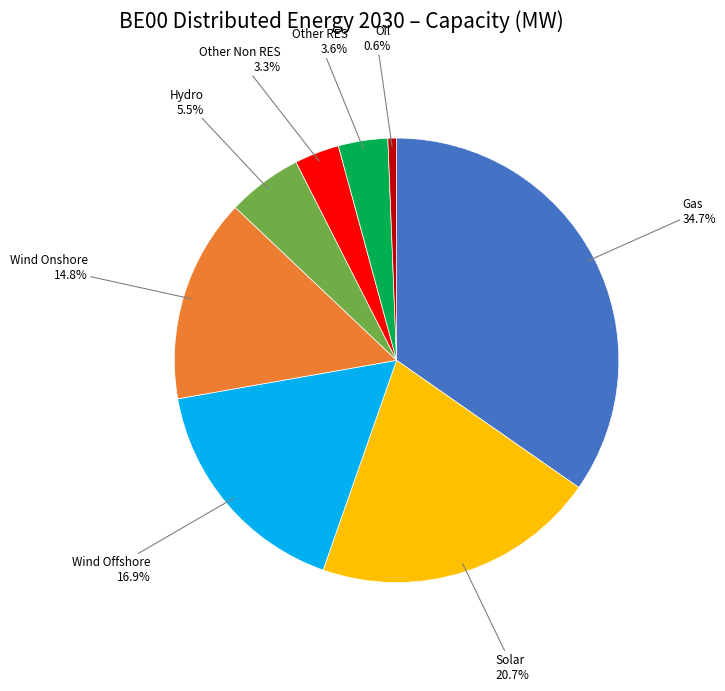

Is there any slice that represents more than half of the pie?

No